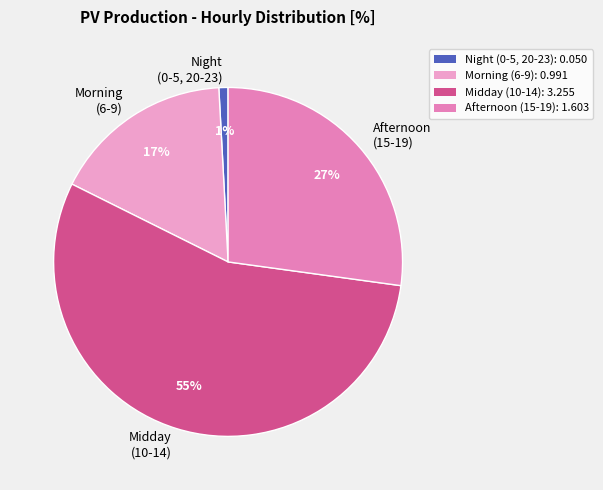

To the nearest percent, what is the difference between the Midday (10-14) and Night (0-5, 20-23) slice percentages?

54%